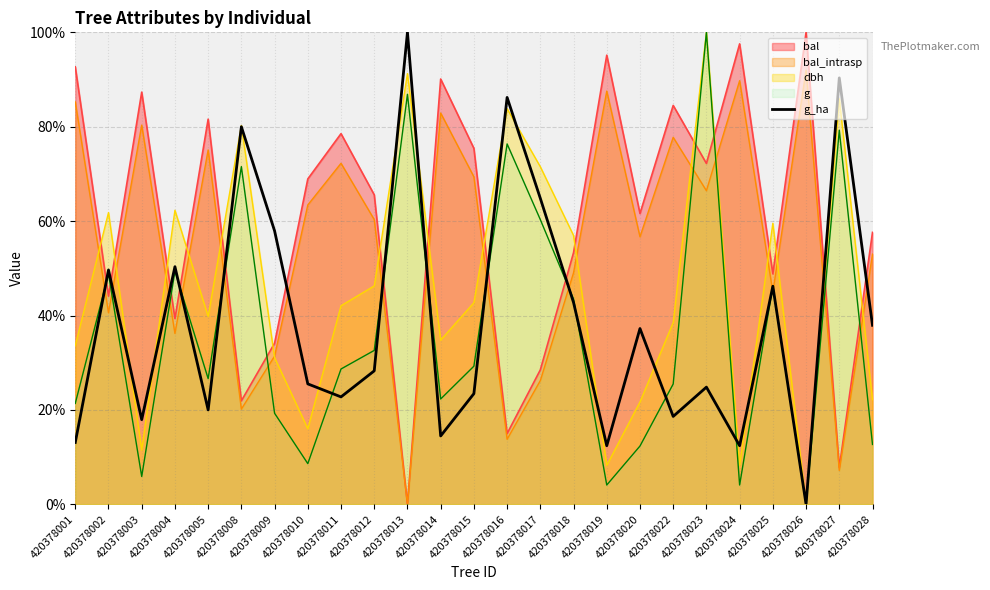

At which category does the chart reach its peak across all series?

420378013